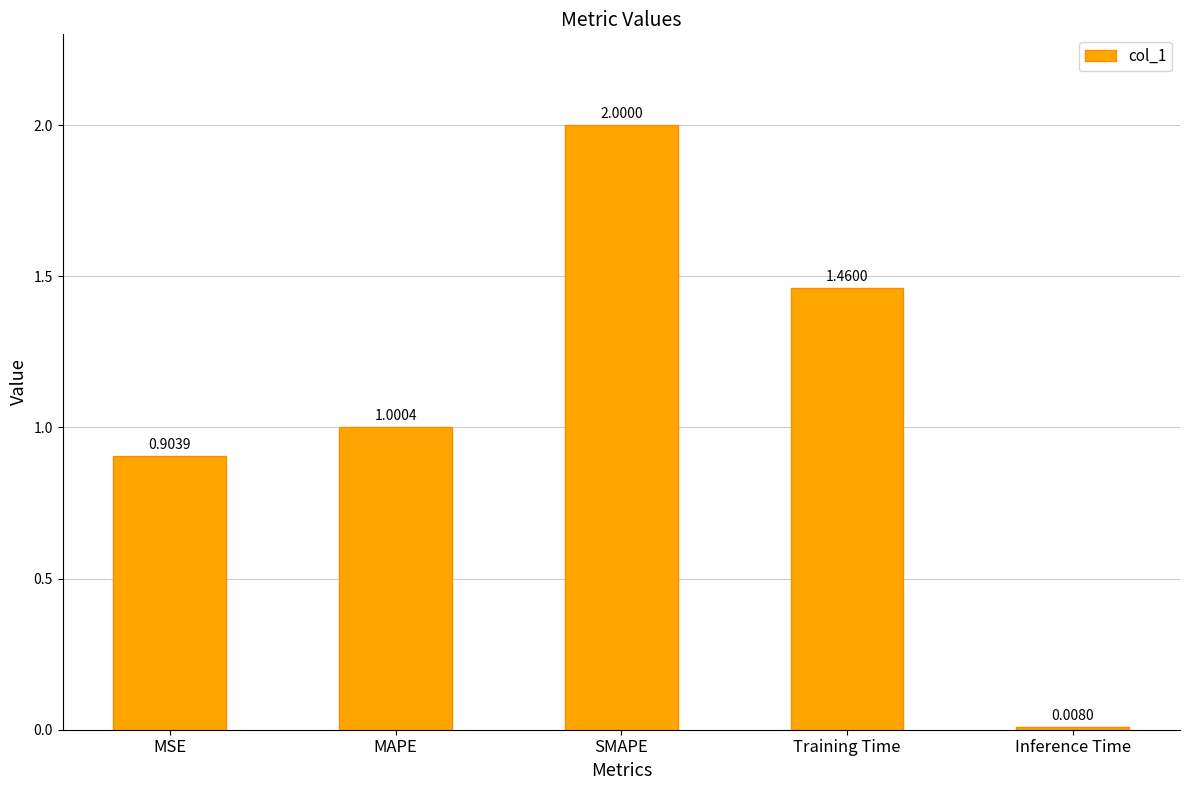

Approximately how many times larger is the value at MSE compared to MAPE?

0.9